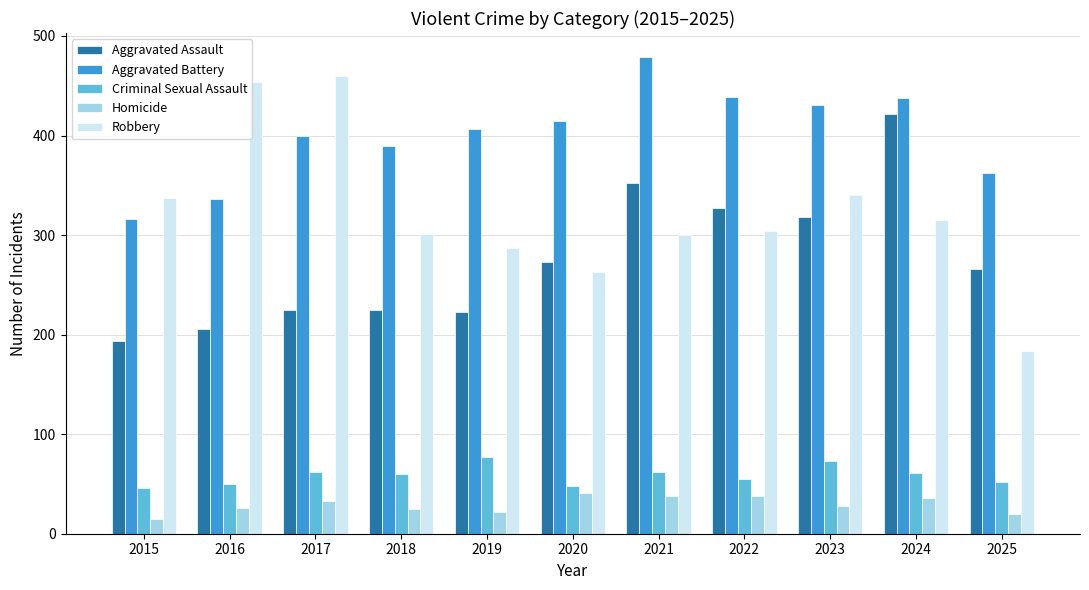

What is the sum of the Robbery values at 2015 and 2018?

638